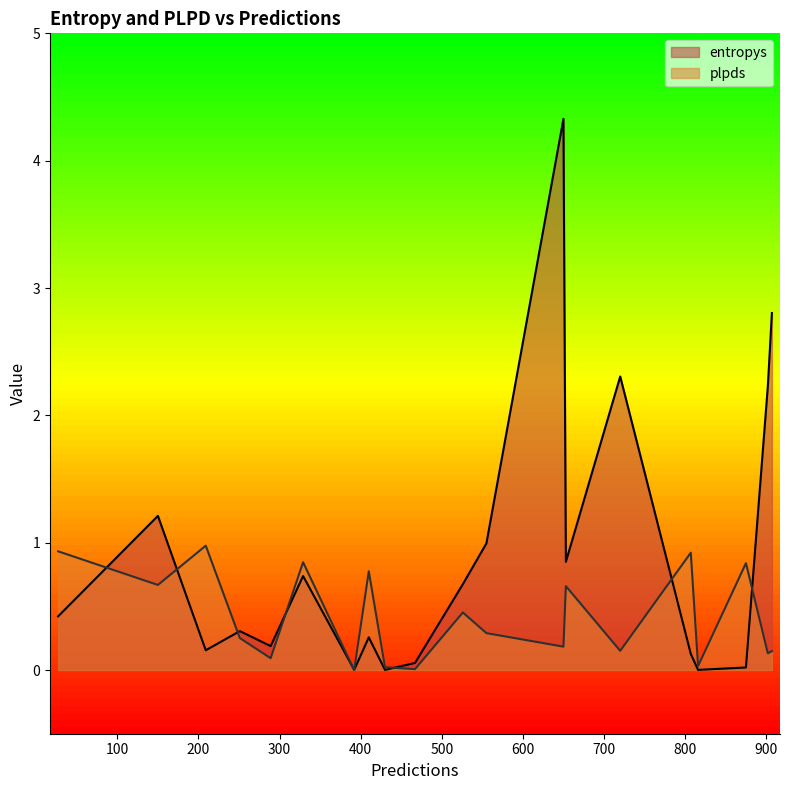

What is the average value of the plpds series?

0.4